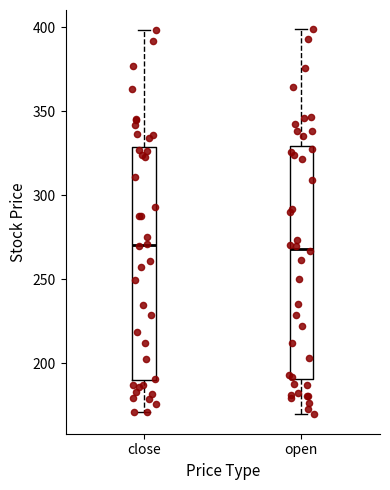

Where does the median line of the box for close sit on the y-axis? The values are not printed on the chart, so give them approximately, as read against the axis.

270